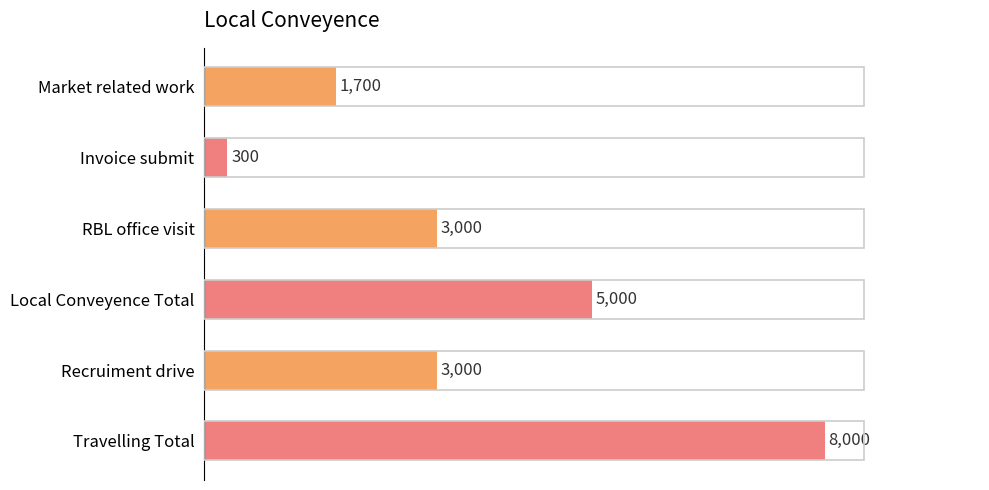

Reading bottom to top, what are all the values shown in this chart?

8000	3000	5000	3000	300	1700